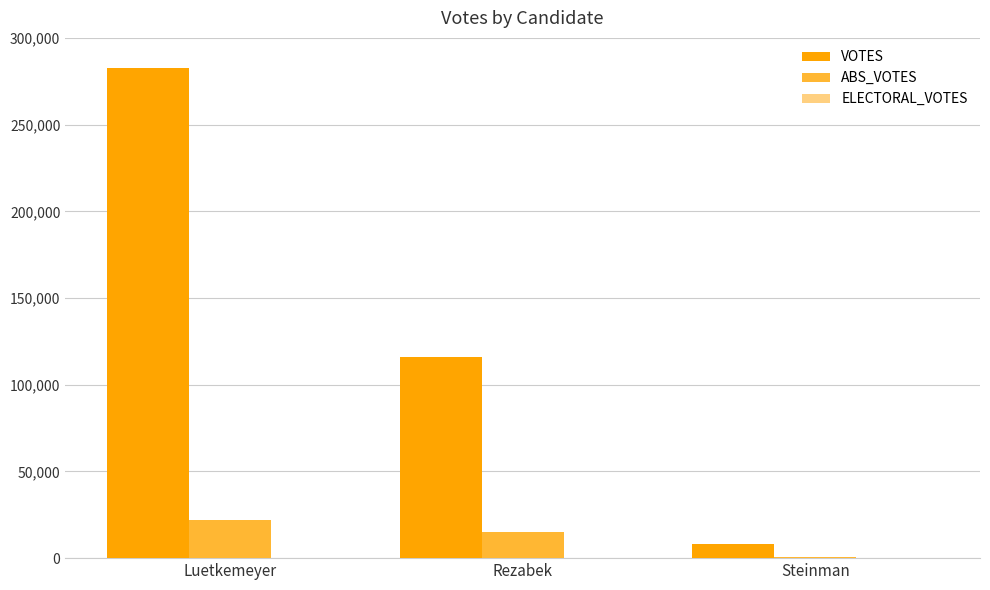

True or false: VOTES has a value of 282866 at Luetkemeyer.

True